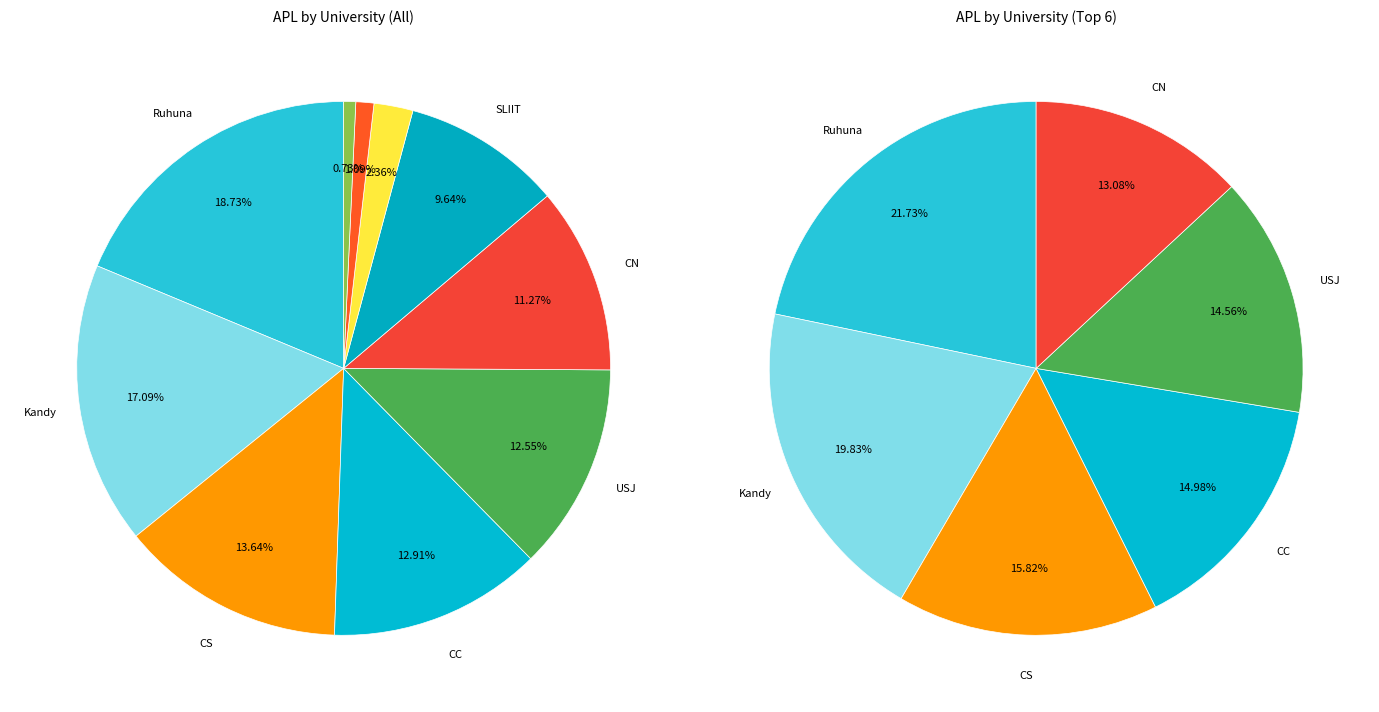

To the nearest percent, what is the combined percentage of SLIIT and CN?

21%